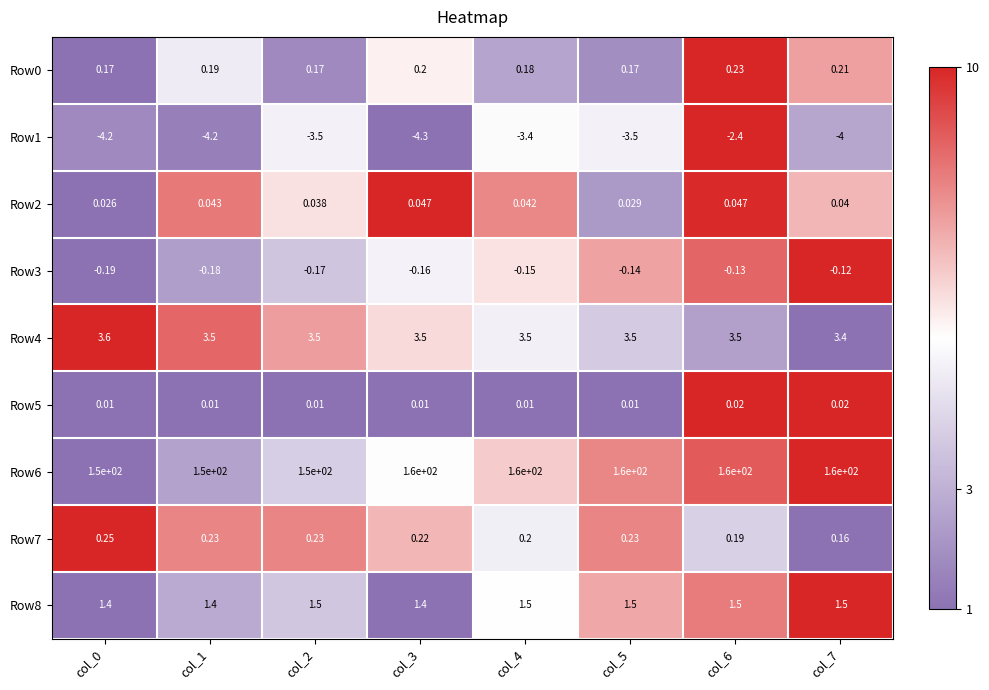

Count the number of data series in this chart.

9